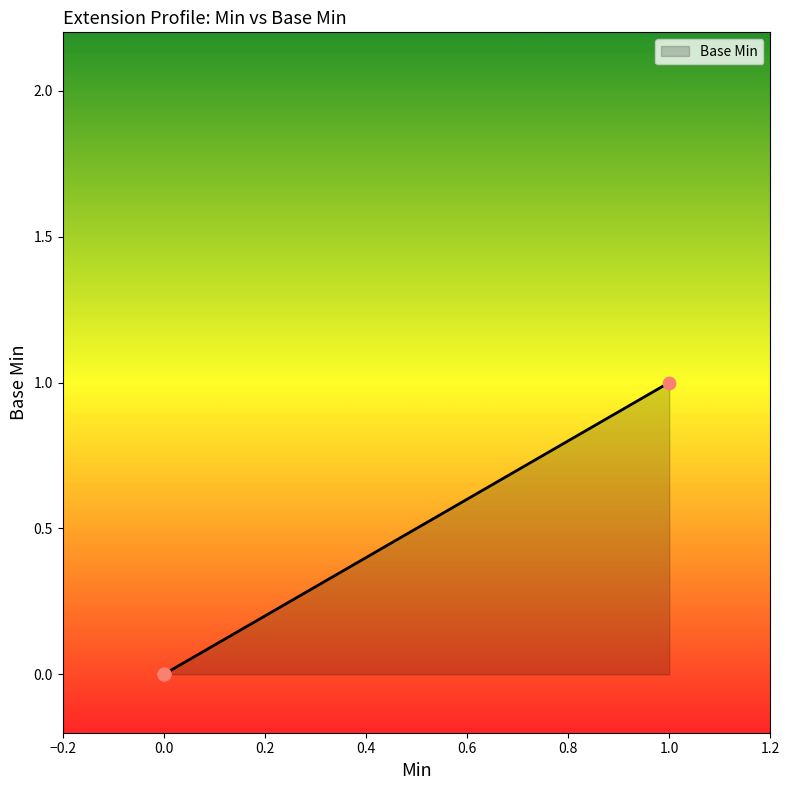

Between 1 and 0, which is larger?

1